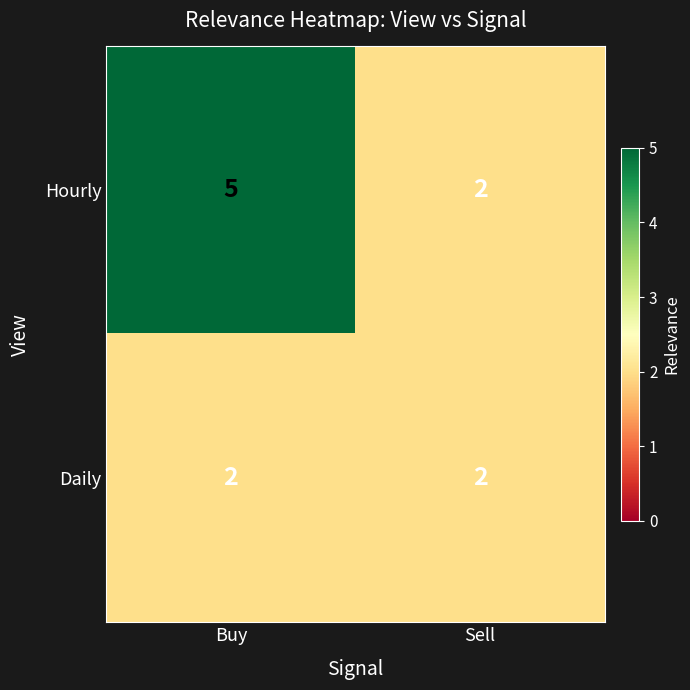

Is the value of Hourly at Buy greater than the value of Daily at Buy?

Yes